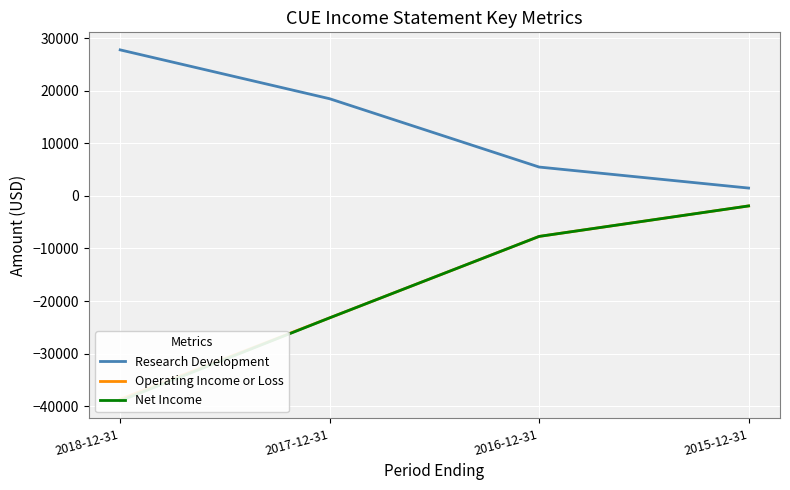

Reading left to right, transcribe all the data shown in this chart.

Research Development: 2018-12-31=27800	2017-12-31=18500	2016-12-31=5500	2015-12-31=1500
Operating Income or Loss: 2018-12-31=-38700	2017-12-31=-23200	2016-12-31=-7700	2015-12-31=-1900
Net Income: 2018-12-31=-39000	2017-12-31=-23200	2016-12-31=-7700	2015-12-31=-1900